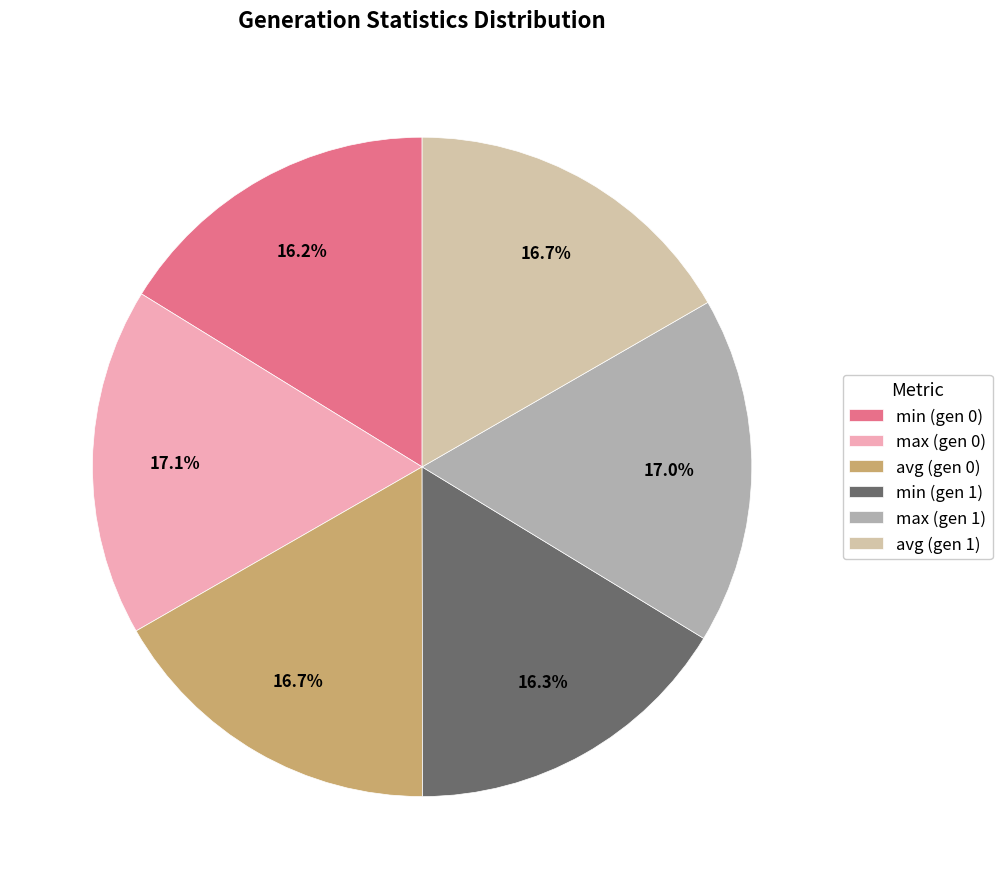

What percentage is NOT represented by max (gen 0)?

82.9%